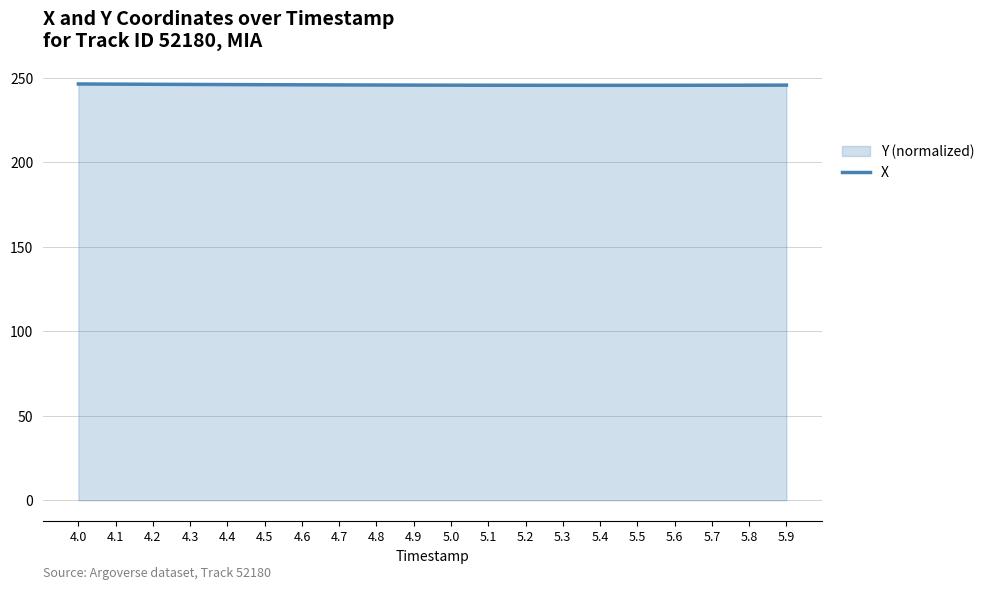

At which category does the chart reach its minimum across all series?

5.4